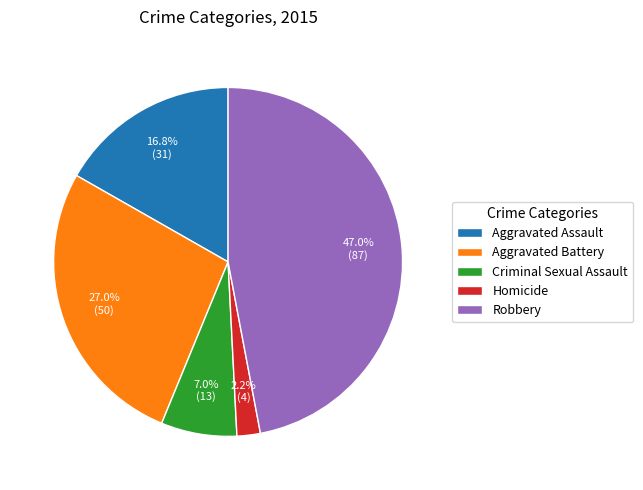

The Robbery slice represents 39% of the pie. True or false?

False